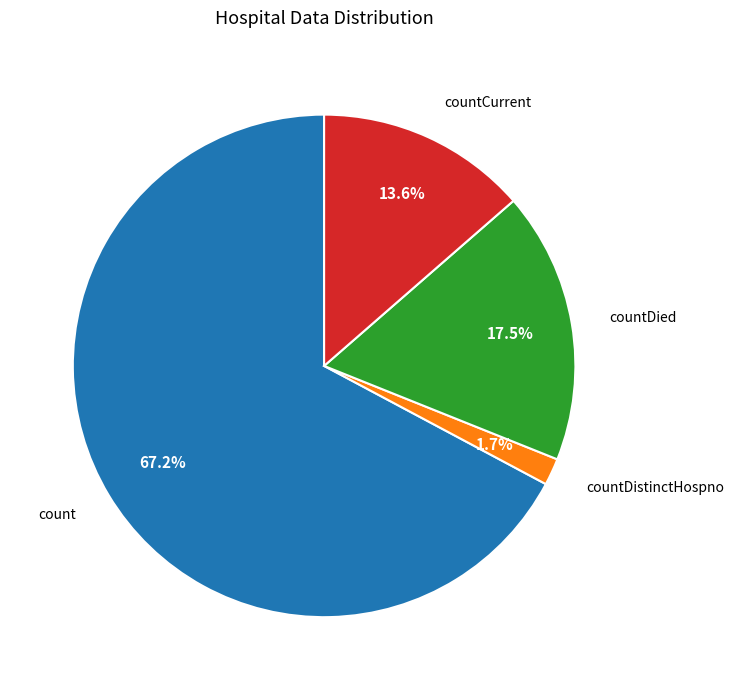

Does any single category account for the majority?

Yes